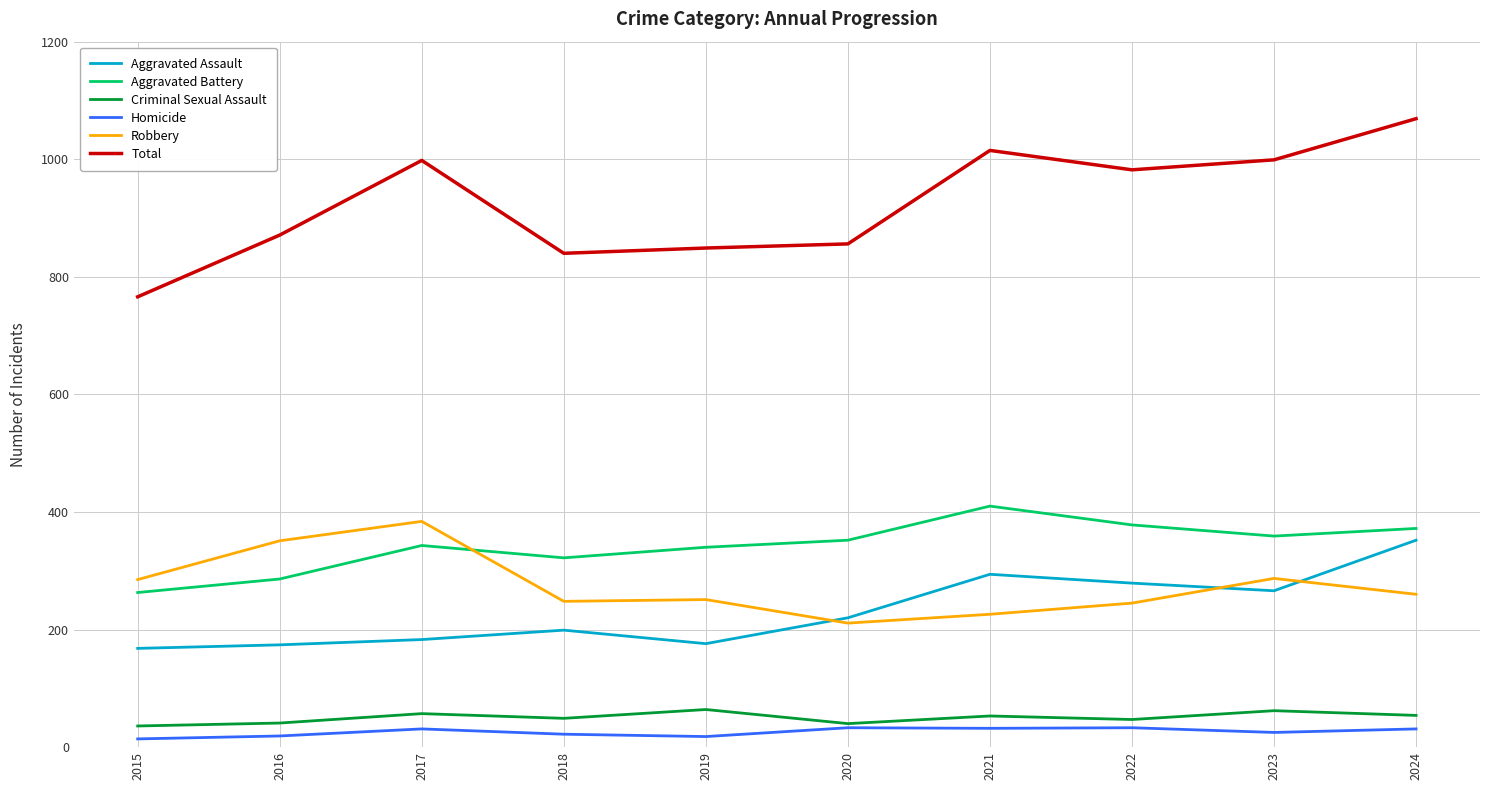

Count the number of categories in the chart.

10